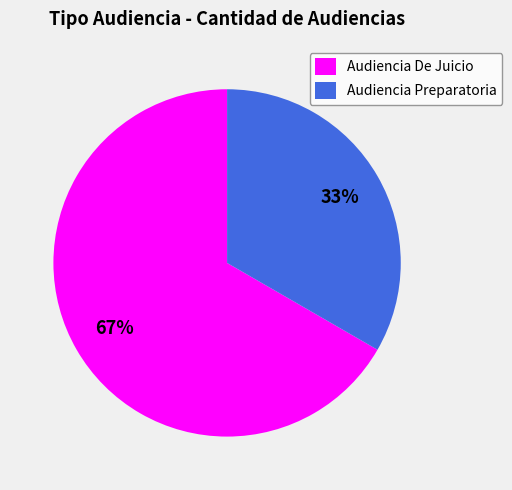

How many slices are in this pie chart?

2